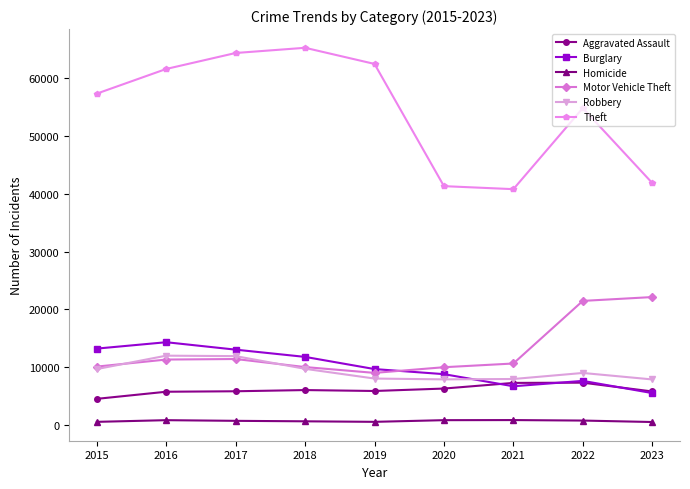

True or false: Aggravated Assault has a value of 5841 at 2019.

True